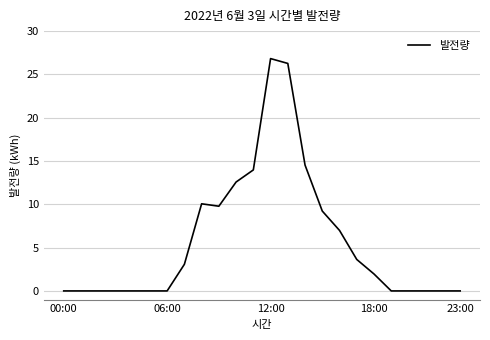

What is the maximum value shown in the chart?

26.8